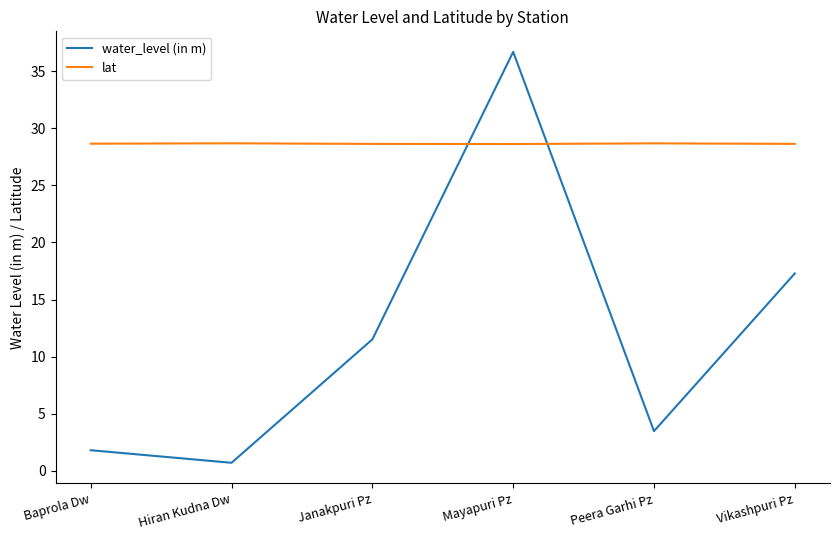

What is the total value across all series at Mayapuri Pz?

65.3